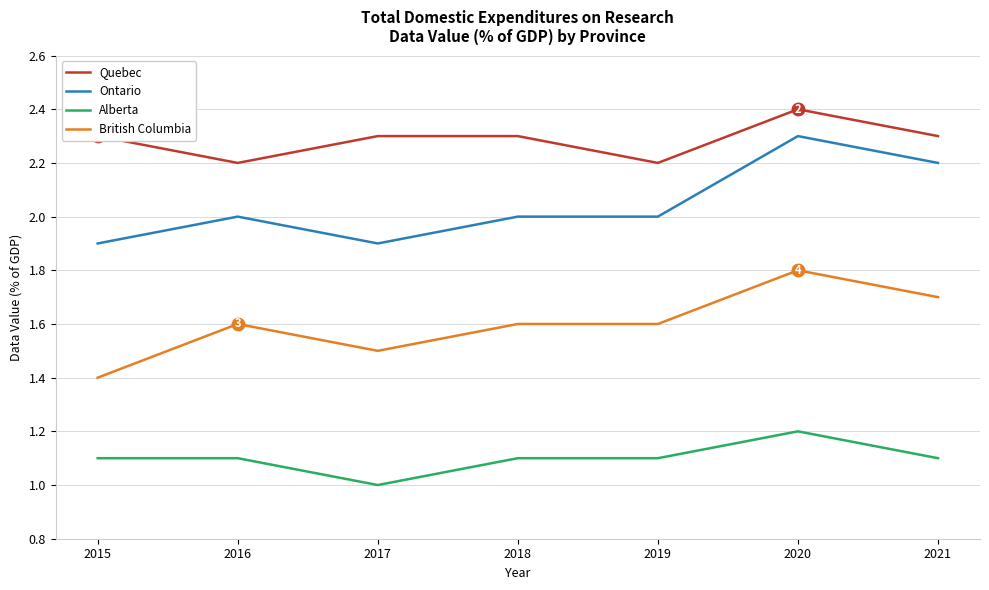

What is the sum of all Alberta values?

7.7